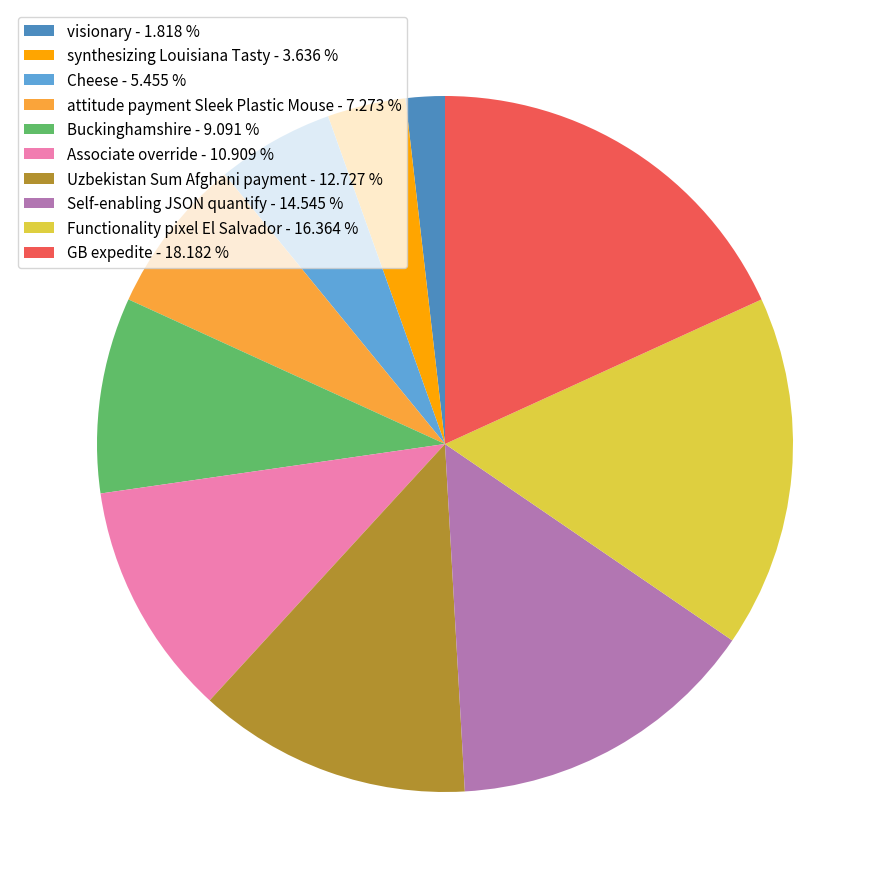

Do visionary - 1.818 % and Uzbekistan Sum Afghani payment - 12.727 % together represent more than half of the pie?

No